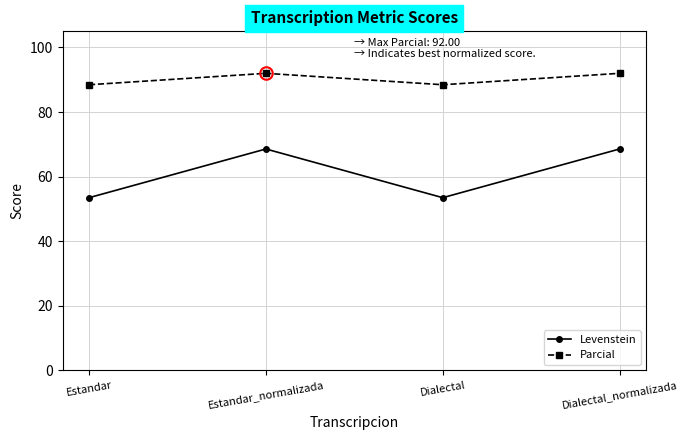

What is the value of the Levenstein point at the 2nd from the left?

68.6